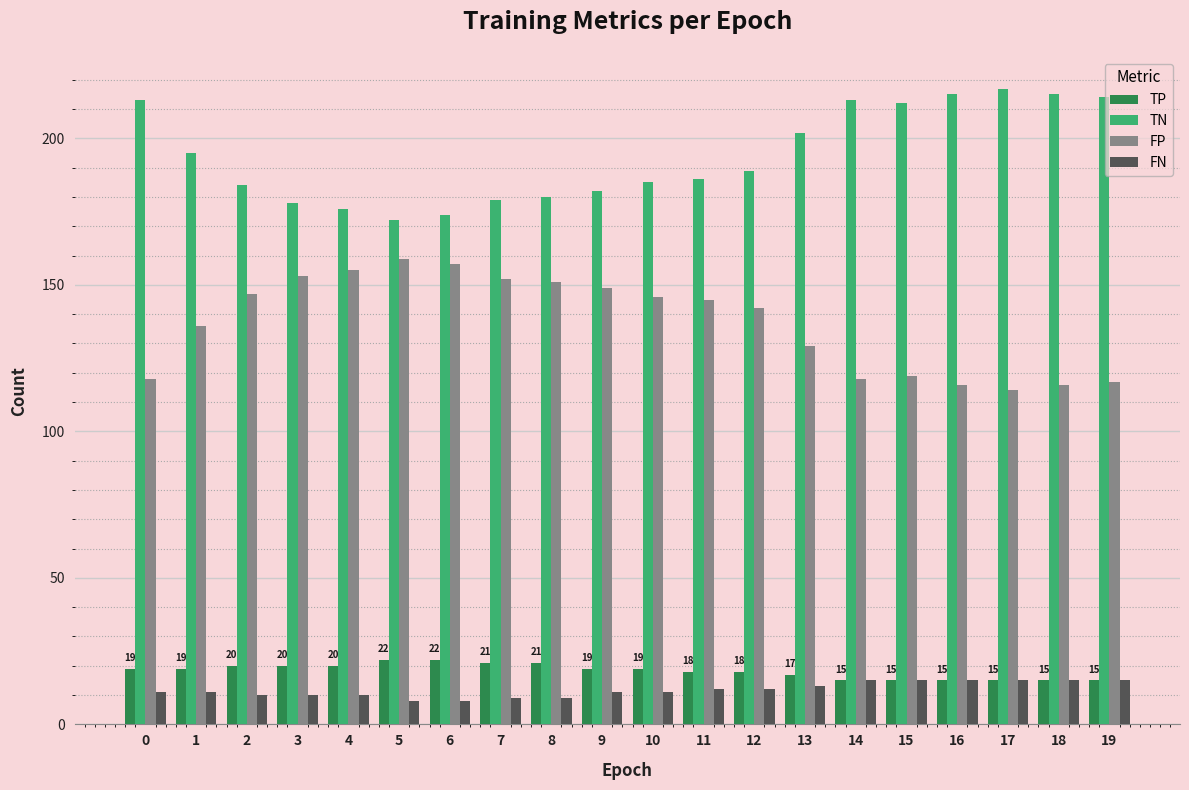

The value of TP at 16 is 25. True or false?

False